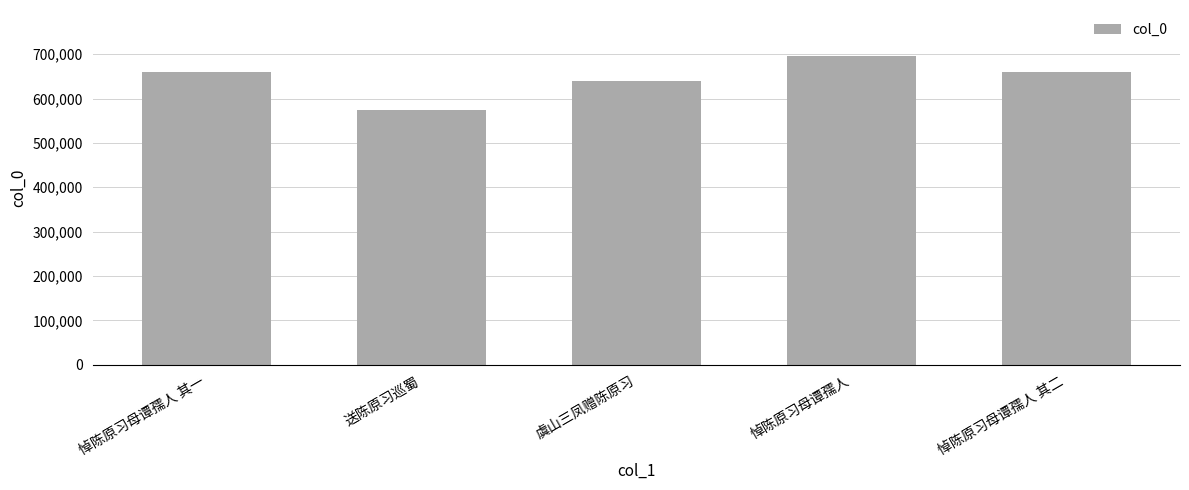

What is the value of the 3rd bar from the left?

639276